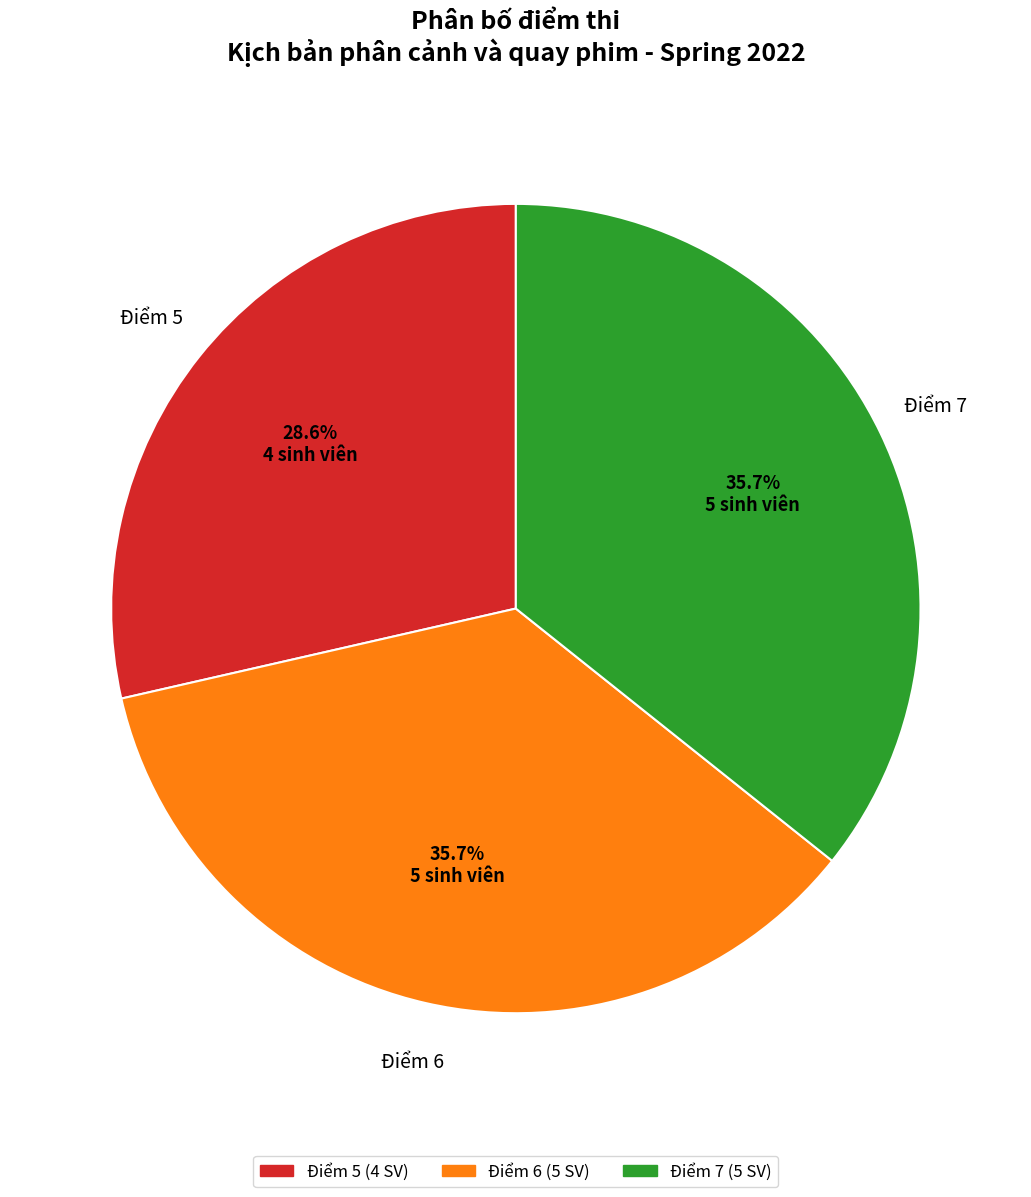

To the nearest percent, what is the difference between the largest and smallest slice percentages?

7%